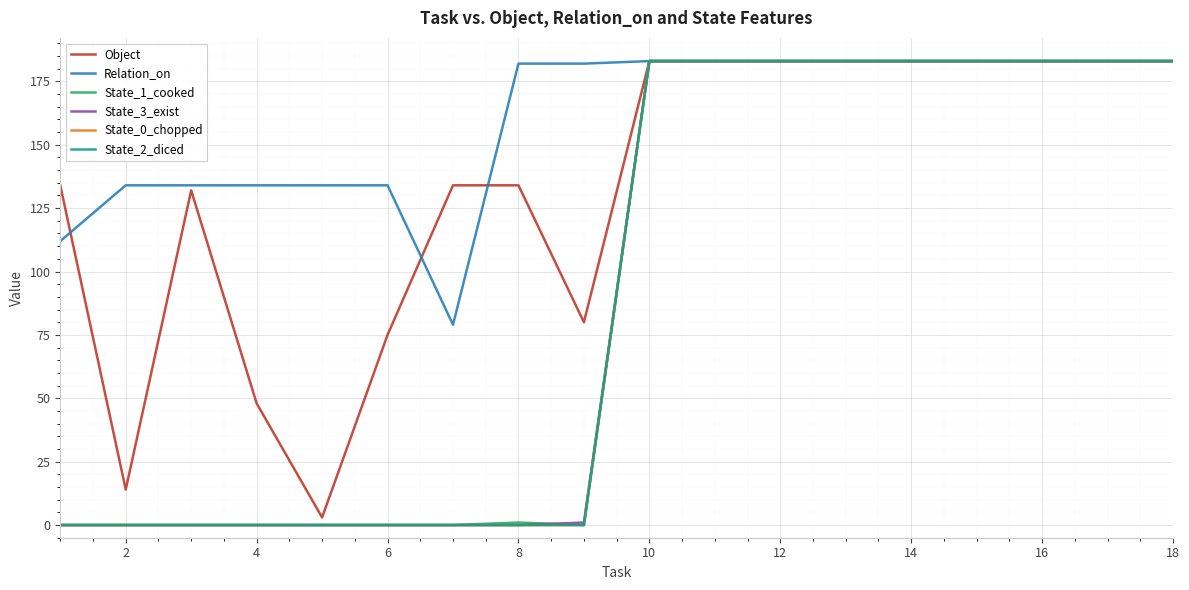

At which label does State_0_chopped reach its peak?

18